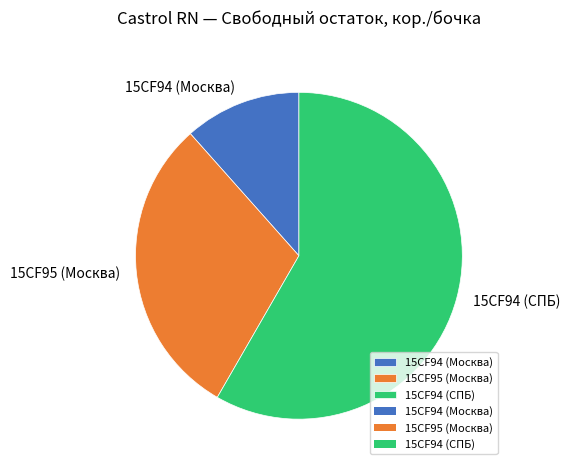

The 15CF94 (Москва) slice represents 12% of the pie. True or false?

True